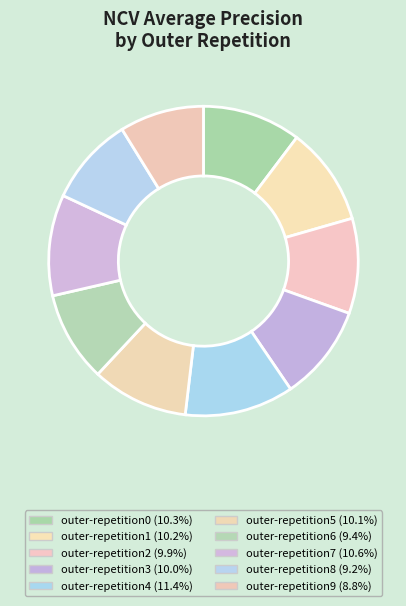

How many segments does this pie chart have?

10